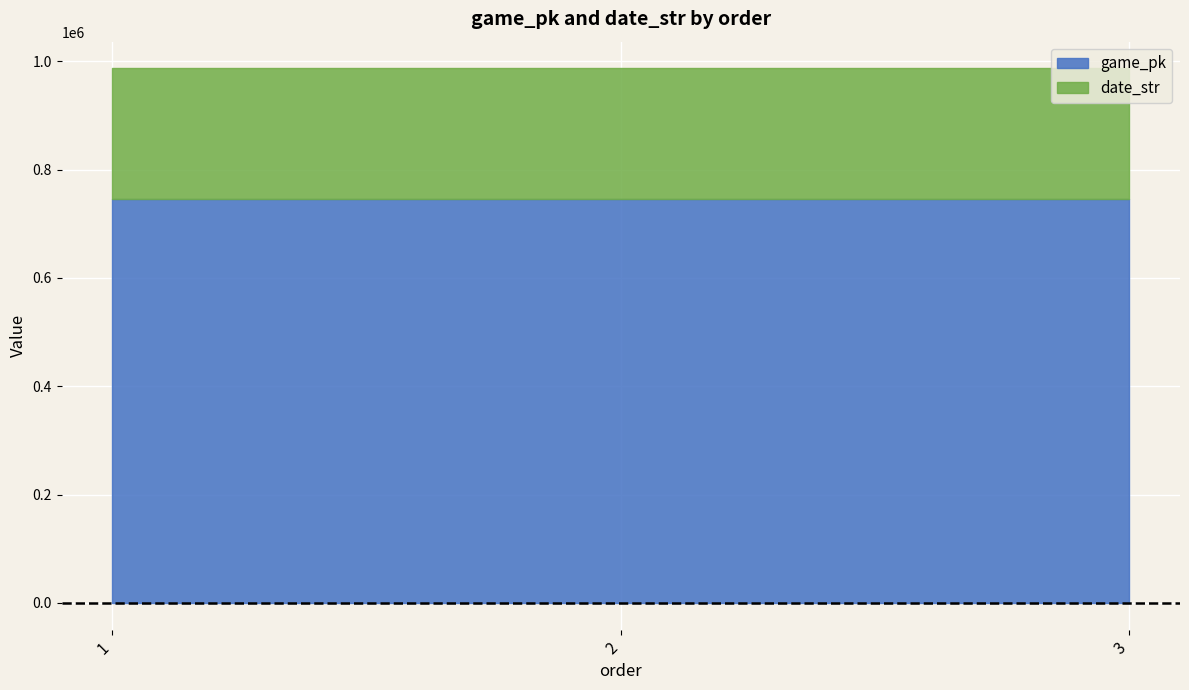

The value of date_str at 3 is 373361. True or false?

False